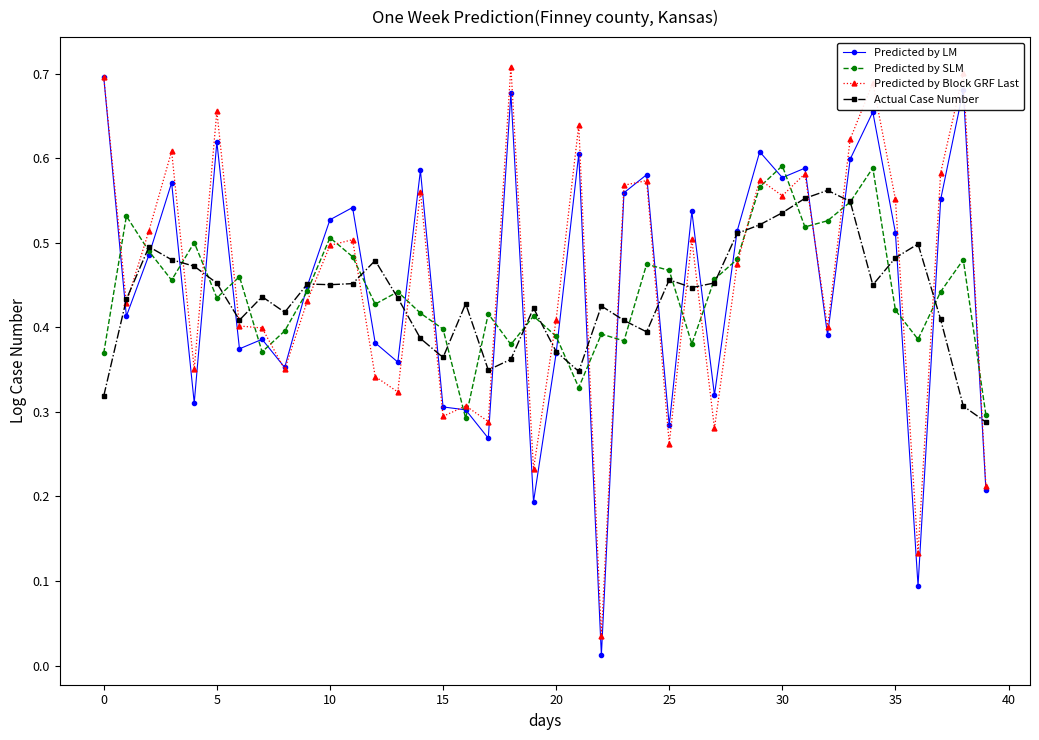

At how many categories does at least one series exceed 0?

40